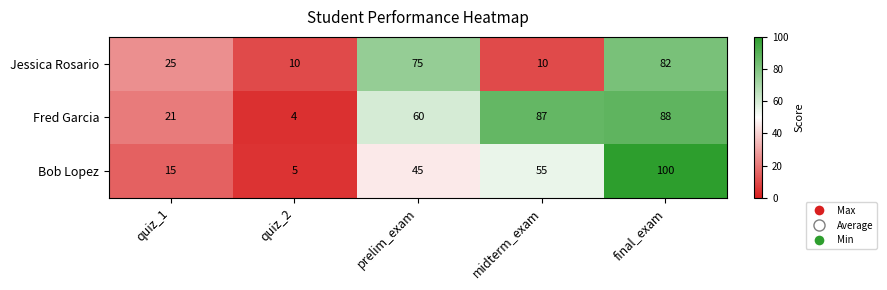

At which category is the sum across all series the highest?

final_exam